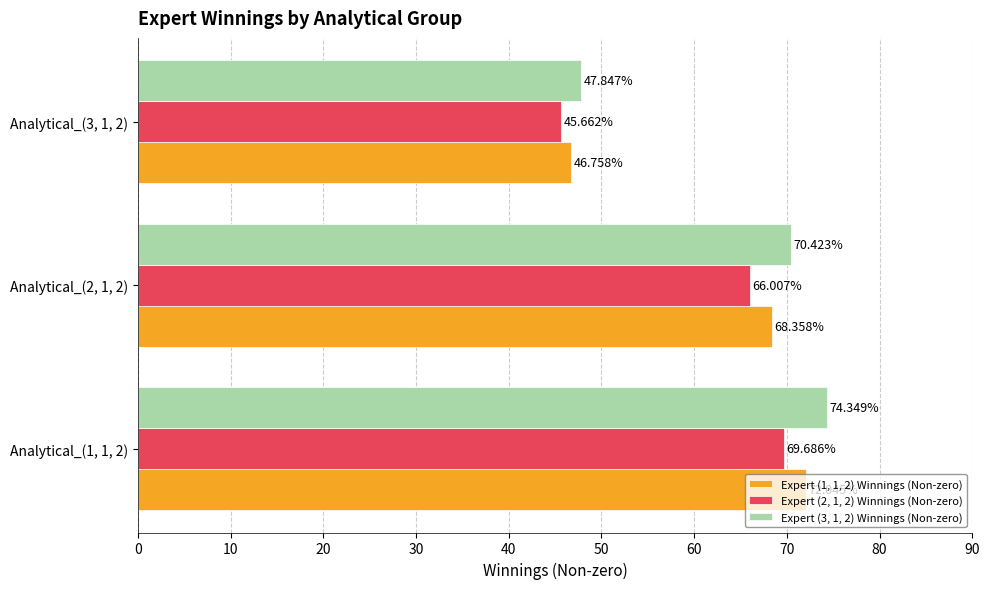

Which series has the largest total across all categories?

Expert (3, 1, 2) Winnings (Non-zero)